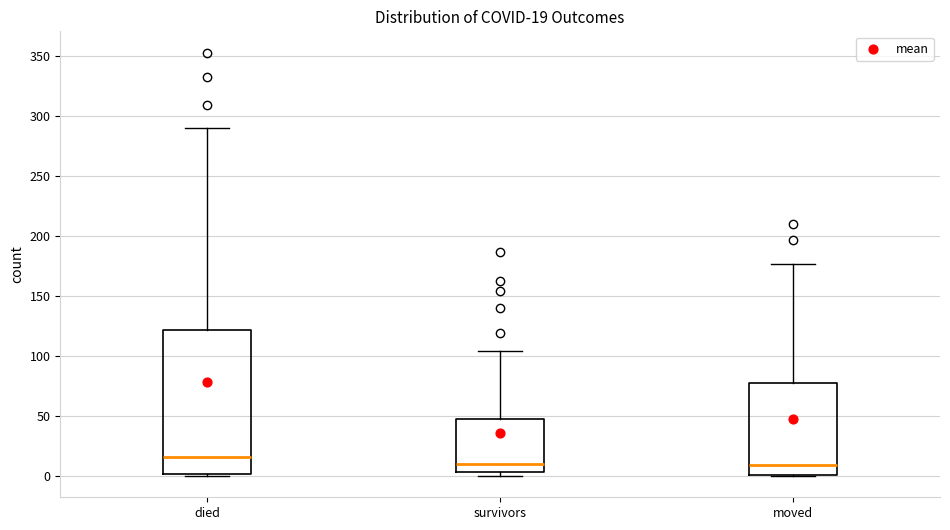

Comparing the boxes themselves (not the whiskers), which one is the tallest?

died